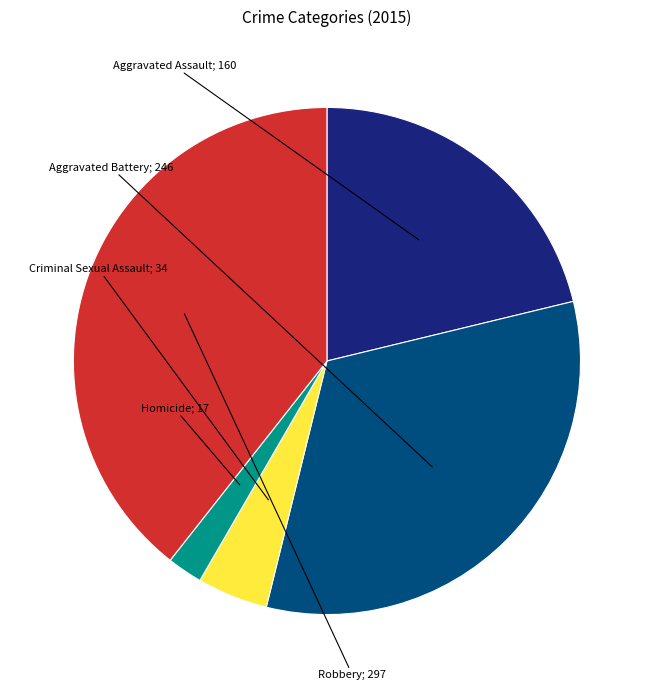

Is there any slice that represents more than half of the pie?

No